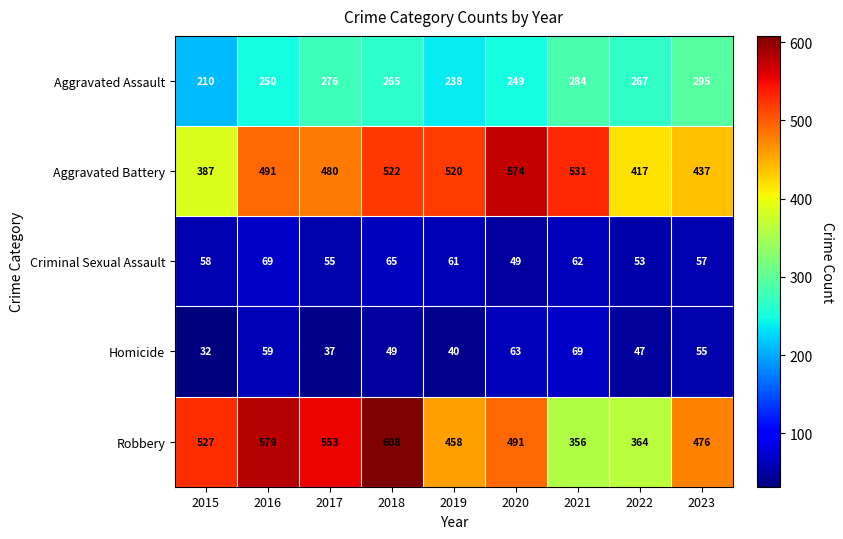

What is the difference between the maximum and second lowest values in the Aggravated Battery series?

157